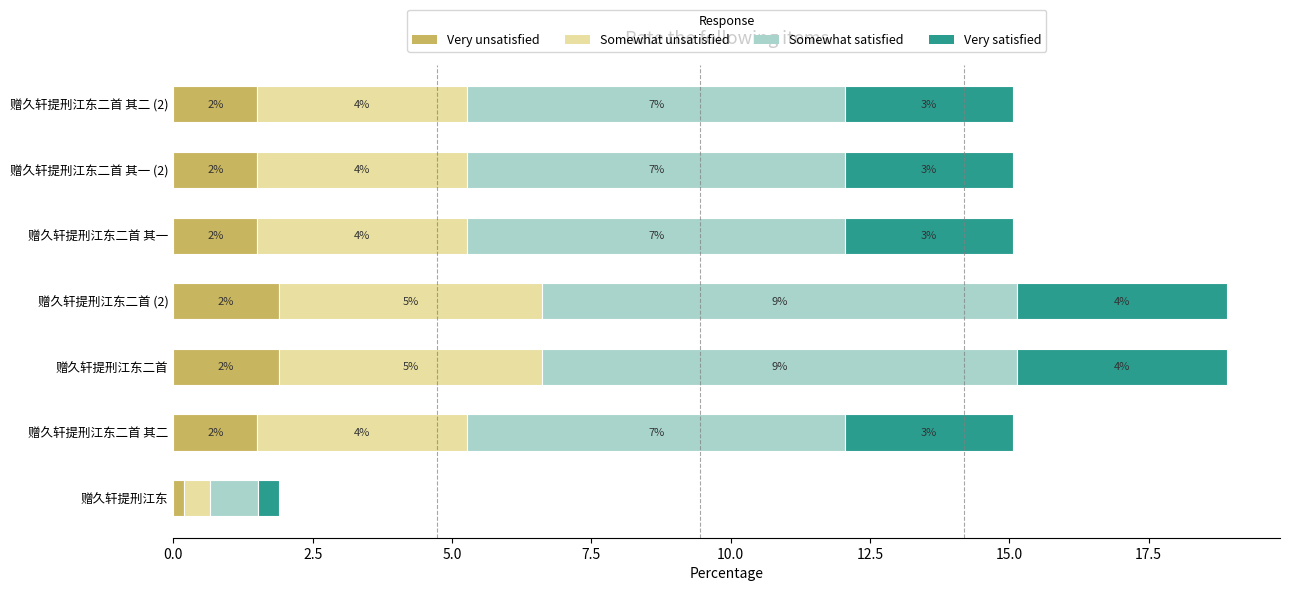

What are all the series names shown in the legend?

Very unsatisfied, Somewhat unsatisfied, Somewhat satisfied, Very satisfied